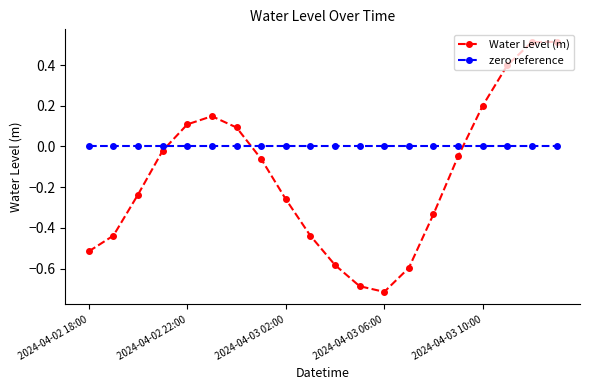

List the series in order of their overall mean, lowest first.

Water Level (m), zero reference